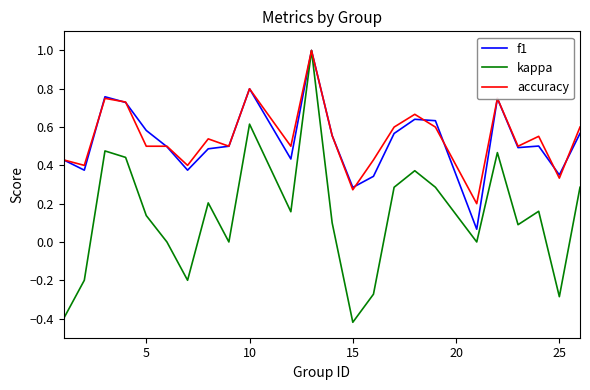

Which series has the largest range (max minus min)?

kappa